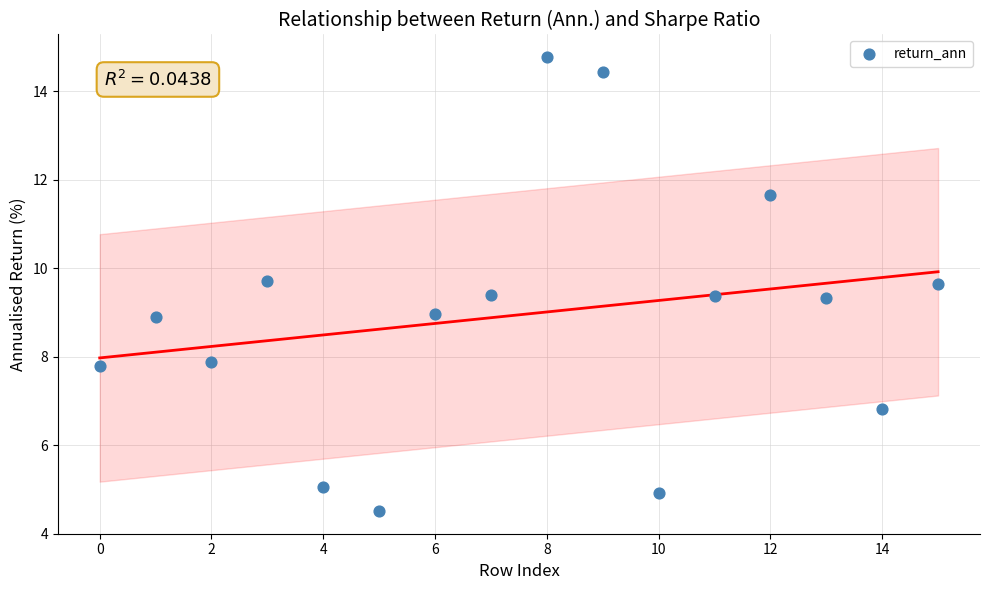

How many points are shown in the scatter plot?

16